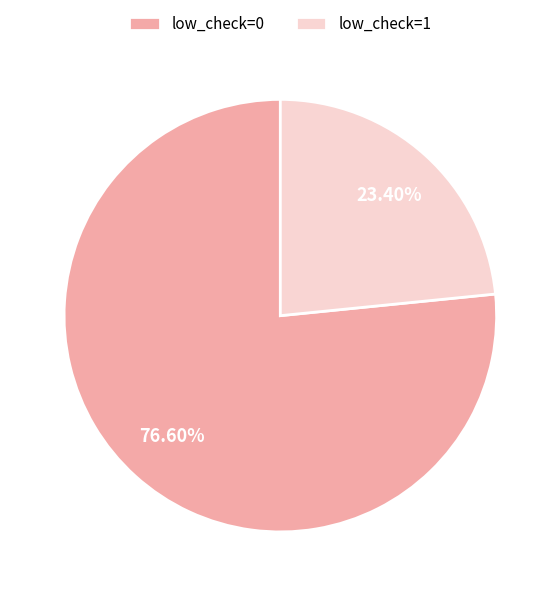

Which has a higher value, low_check=1 or low_check=0?

low_check=0